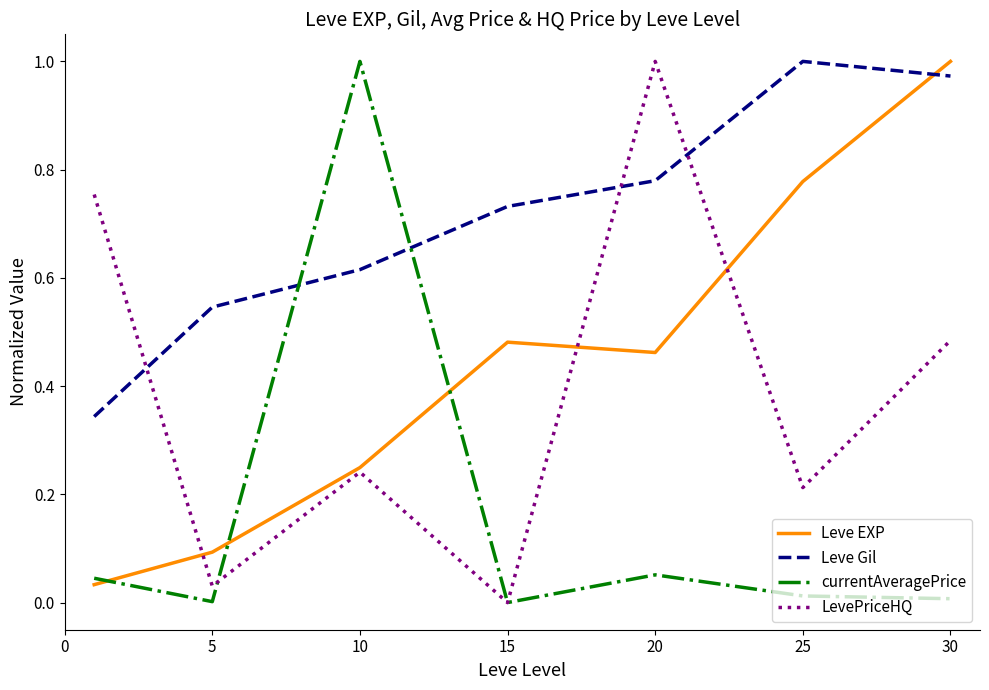

How many times do Leve Gil and LevePriceHQ cross each other?

3